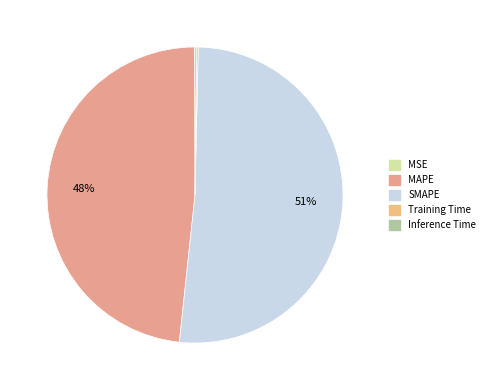

Count the number of slices in the pie.

5